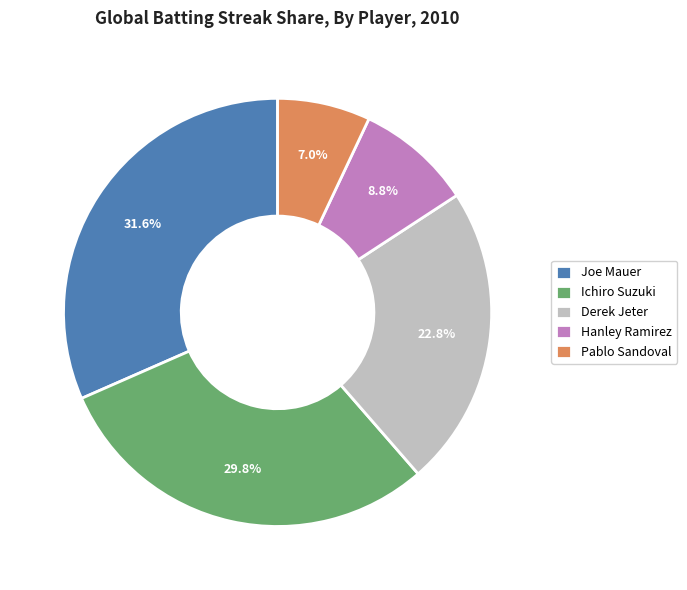

What is the smallest slice in the pie chart?

Pablo Sandoval